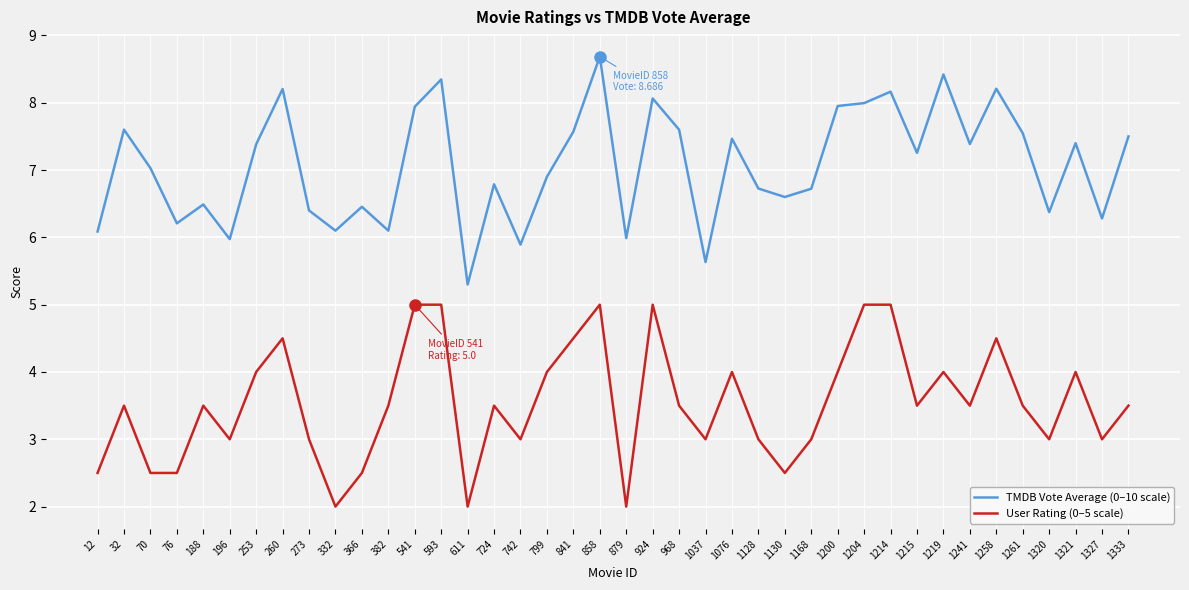

At which category does TMDB Vote Average (0–10 scale) reach its first local peak?

32